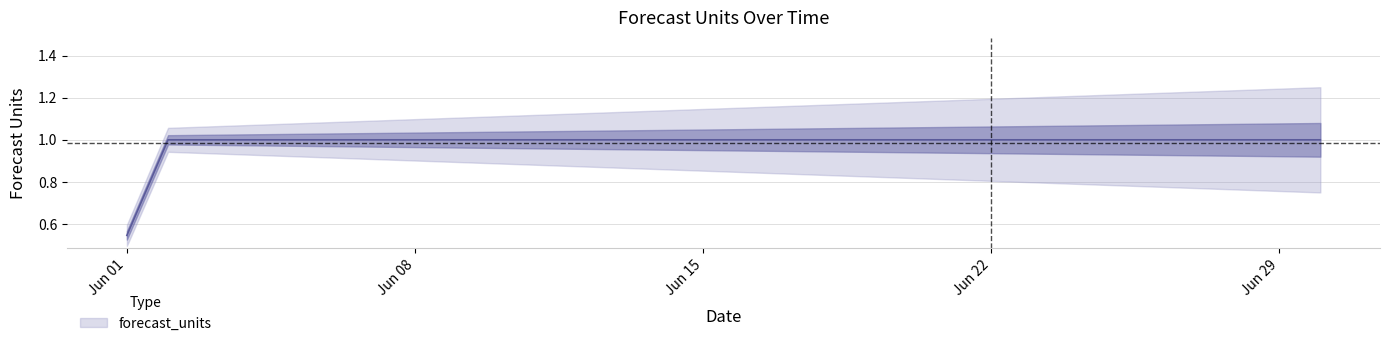

Rank the categories by value from highest to lowest.

2024-06-02, 2024-06-03, 2024-06-04, 2024-06-05, 2024-06-06, 2024-06-07, 2024-06-08, 2024-06-09, 2024-06-10, 2024-06-11, 2024-06-12, 2024-06-13, 2024-06-14, 2024-06-15, 2024-06-16, 2024-06-17, 2024-06-18, 2024-06-19, 2024-06-20, 2024-06-21, 2024-06-22, 2024-06-23, 2024-06-24, 2024-06-25, 2024-06-26, 2024-06-27, 2024-06-28, 2024-06-29, 2024-06-30, 2024-06-01